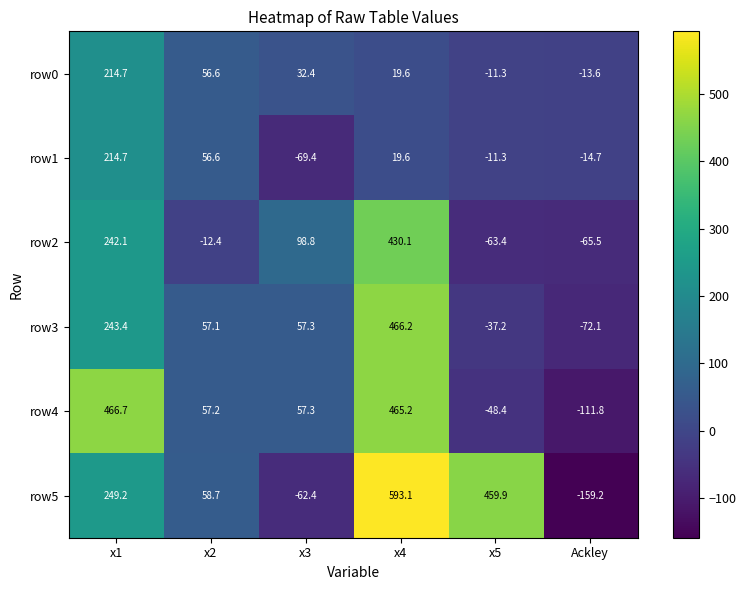

What is the sum of the row3 values at x4 and x3?

523.5